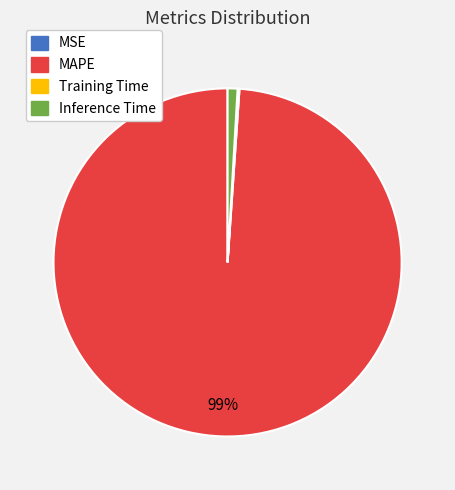

To the nearest percent, what is the difference between the largest and smallest slice percentages?

99%